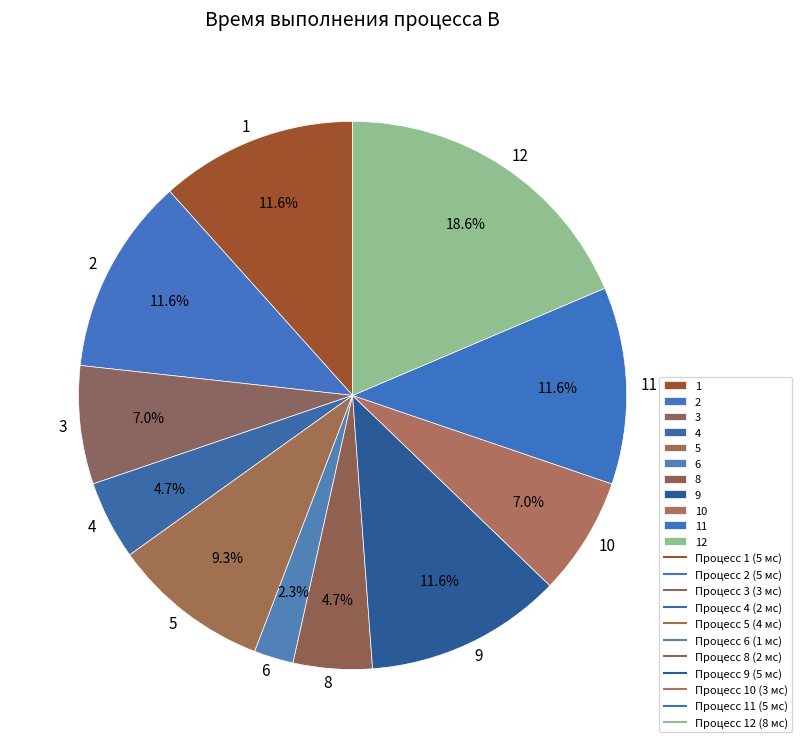

True or false: 8 accounts for 5% of the total.

True